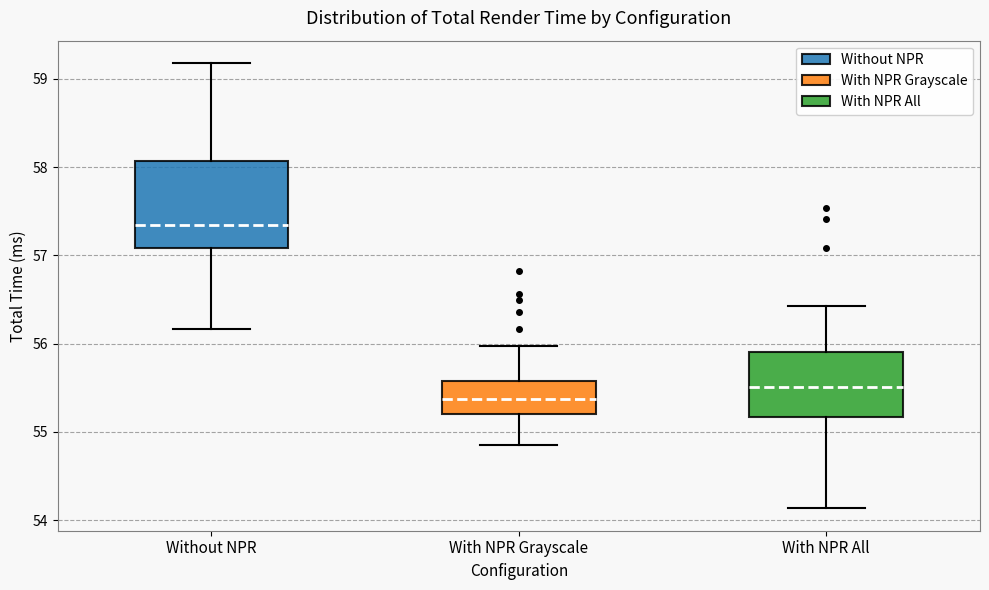

Which box's median line is the highest?

Without NPR